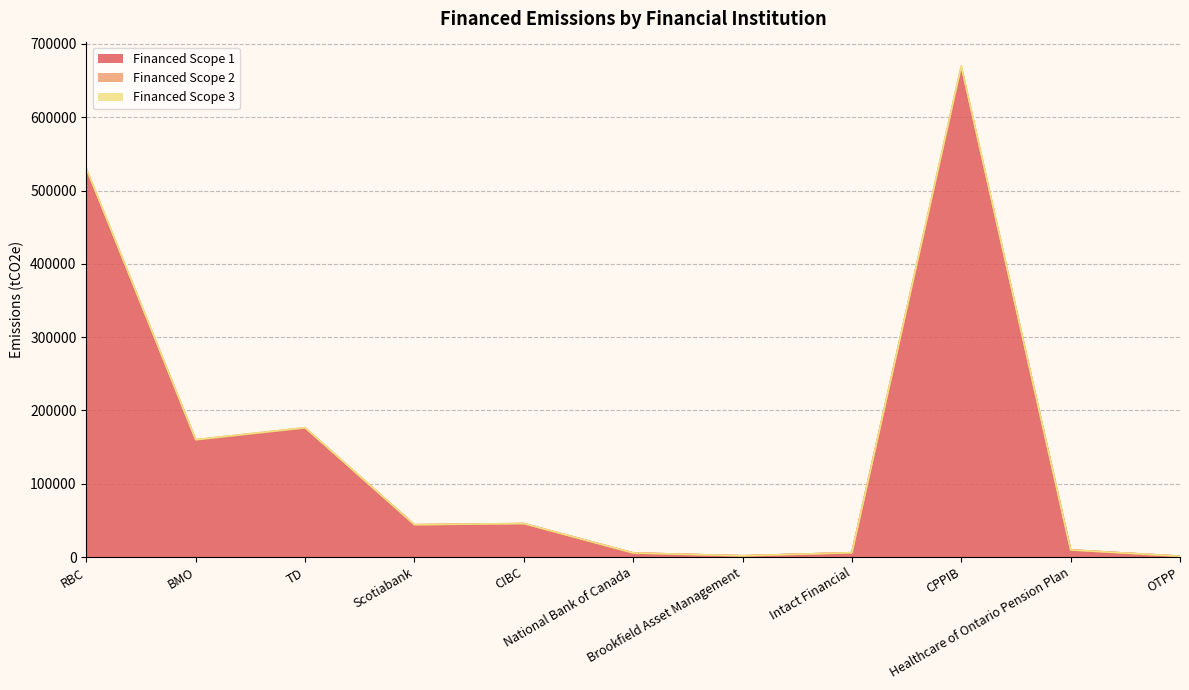

What is the sum of all Financed Scope 1 values?

1643175.9